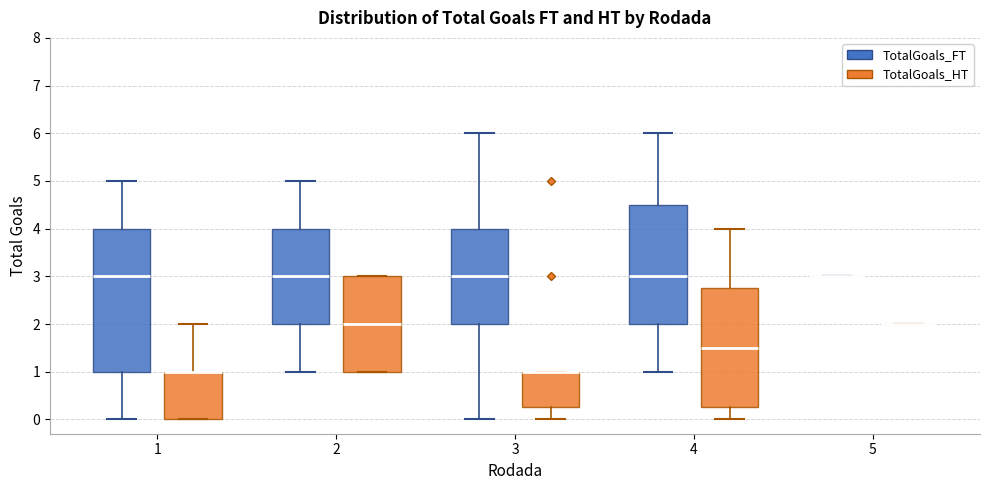

Reading left to right, transcribe this box plot: for each box, give where its median line is, the range the box spans, and where its two whiskers end, as read against the y-axis. The values are not printed on the chart, so give them approximately, as read against the axis.

1 (TotalGoals_FT): median 3.0, box 1.0 to 4.0, whiskers 0.0 to 5.0
1 (TotalGoals_HT): median 1.0 (drawn on the box's upper edge), box 0.0 to 1.0, whiskers 0.0 to 2.0
2 (TotalGoals_FT): median 3.0, box 2.0 to 4.0, whiskers 1.0 to 5.0
2 (TotalGoals_HT): median 2.0, box 1.0 to 3.0, whiskers 1.0 to 3.0
3 (TotalGoals_FT): median 3.0, box 2.0 to 4.0, whiskers 0.0 to 6.0
3 (TotalGoals_HT): median 1.0 (drawn on the box's upper edge), box 0.3 to 1.0, whiskers 0.0 to 1.0
4 (TotalGoals_FT): median 3.0, box 2.0 to 4.5, whiskers 1.0 to 6.0
4 (TotalGoals_HT): median 1.5, box 0.3 to 2.8, whiskers 0.0 to 4.0
5 (TotalGoals_FT): box collapsed to a line at 3.0, whiskers 3.0 to 3.0
5 (TotalGoals_HT): box collapsed to a line at 2.0, whiskers 2.0 to 2.0